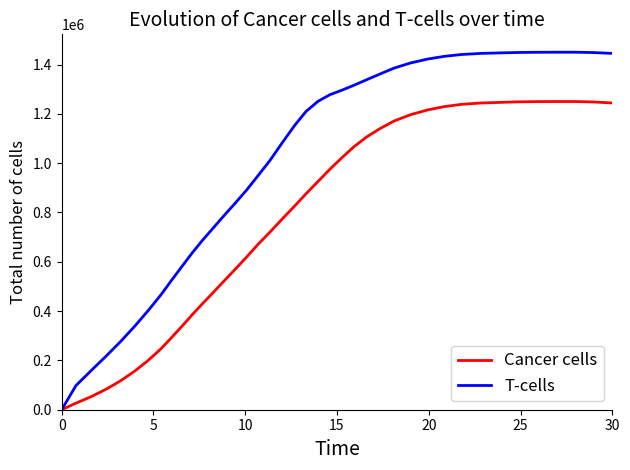

Which series has the widest spread of values?

T-cells